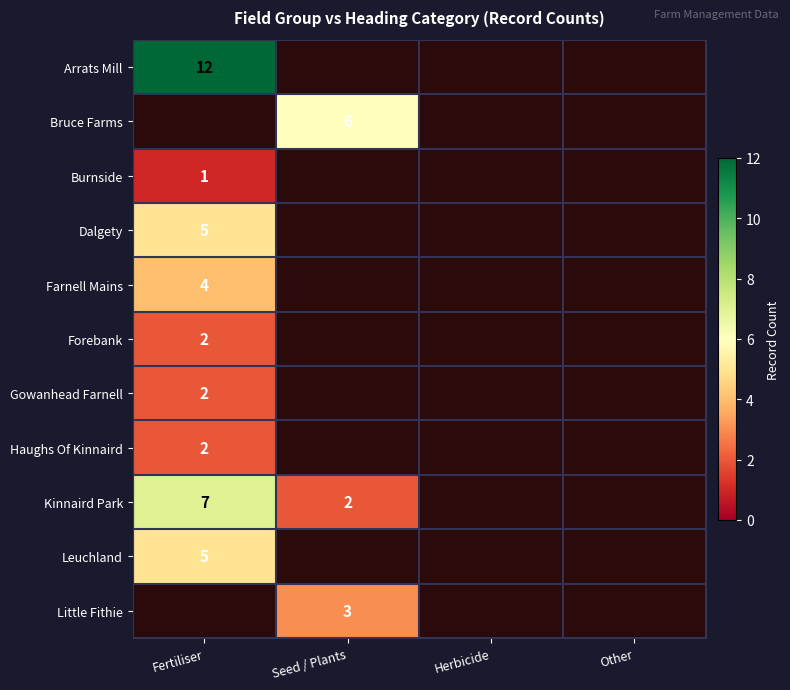

At which category does the chart reach its peak across all series?

Fertiliser